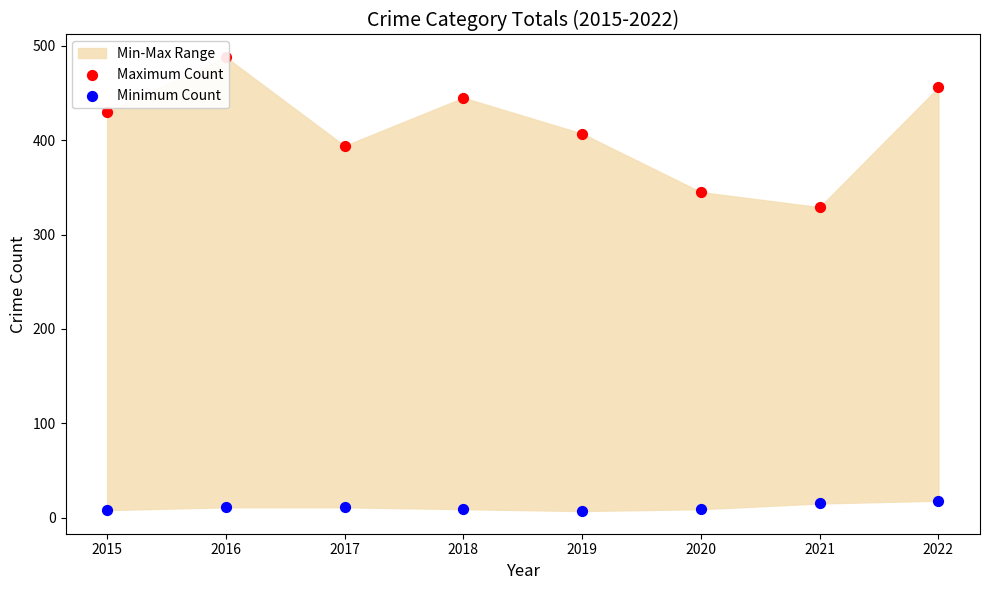

What is the total value across all series at 2015?

438